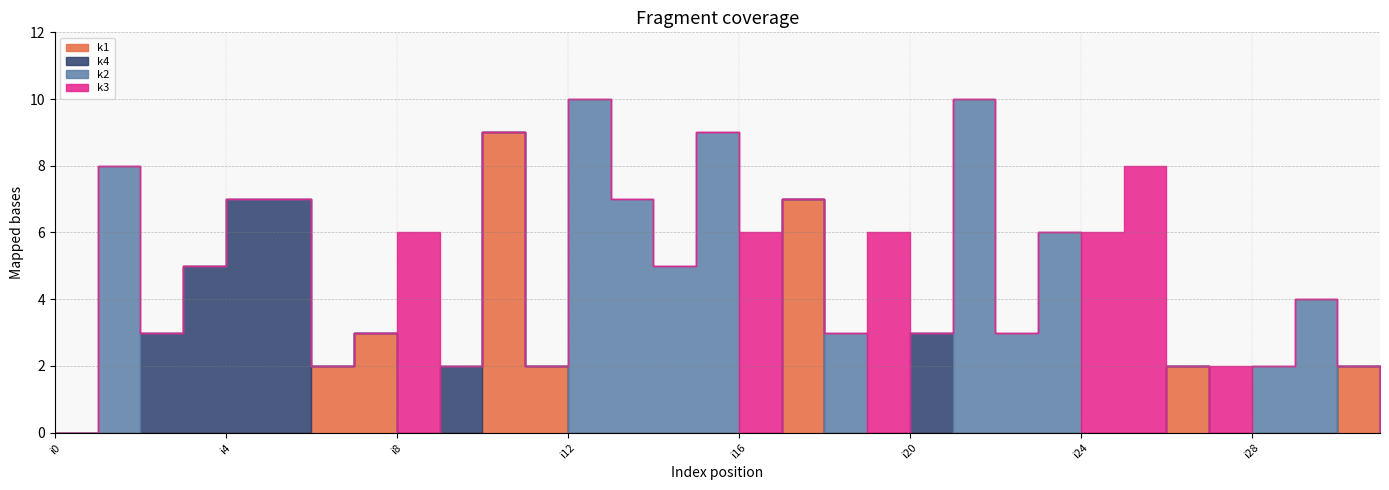

What is the value of the k1 point at the 27th from the left?

2